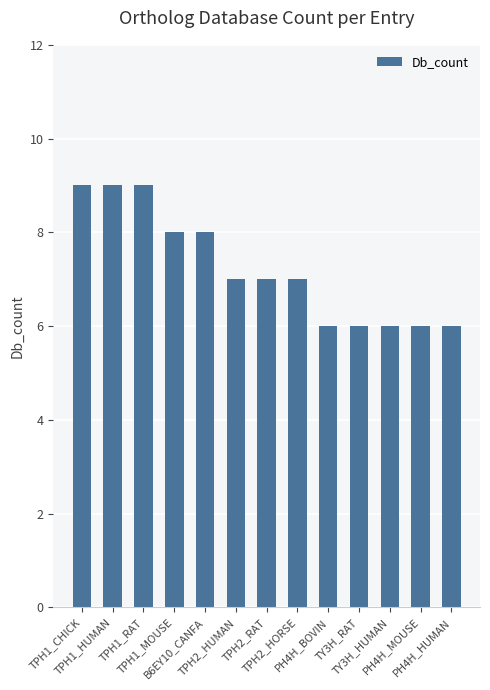

Which has a higher value, TPH1_RAT or B6EY10_CANFA?

TPH1_RAT